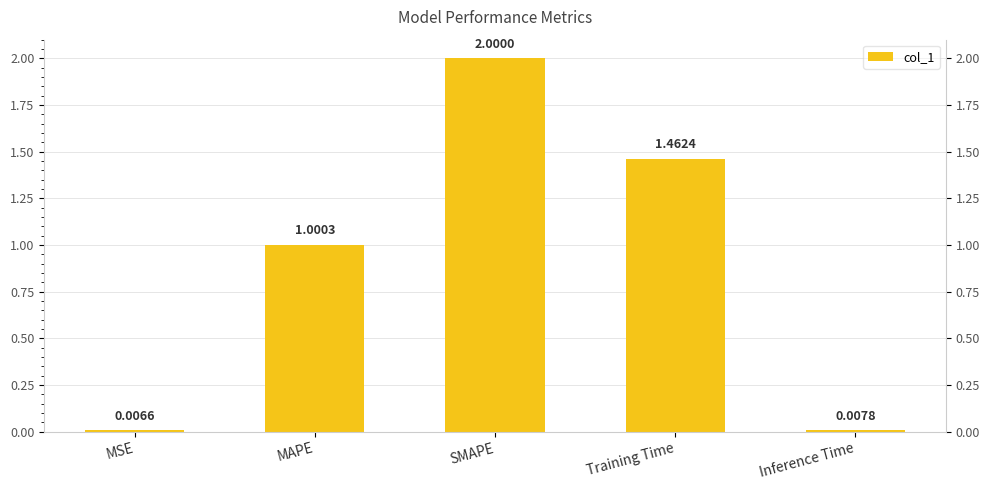

What is the value of the 2nd bar from the left?

1.0